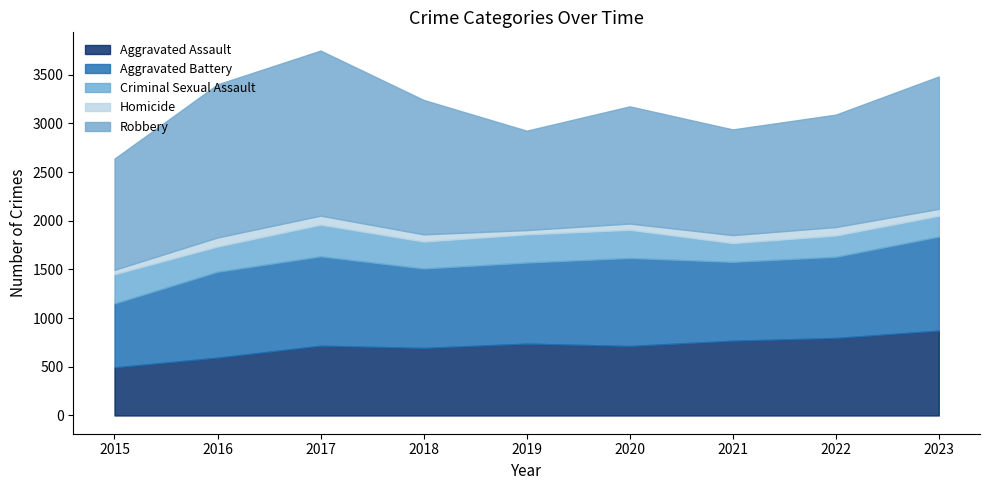

At which label is Homicide closest to 68?

2023